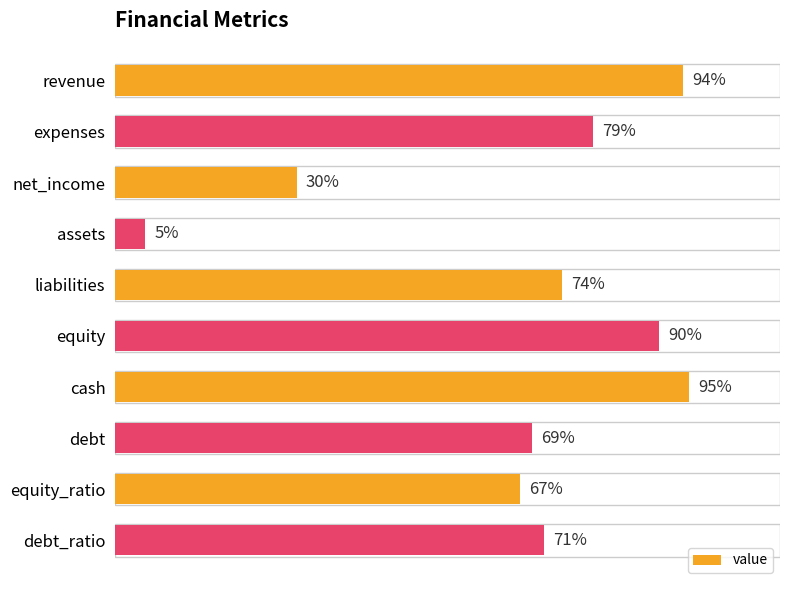

What is the label of the 3rd bar from the top?

net_income